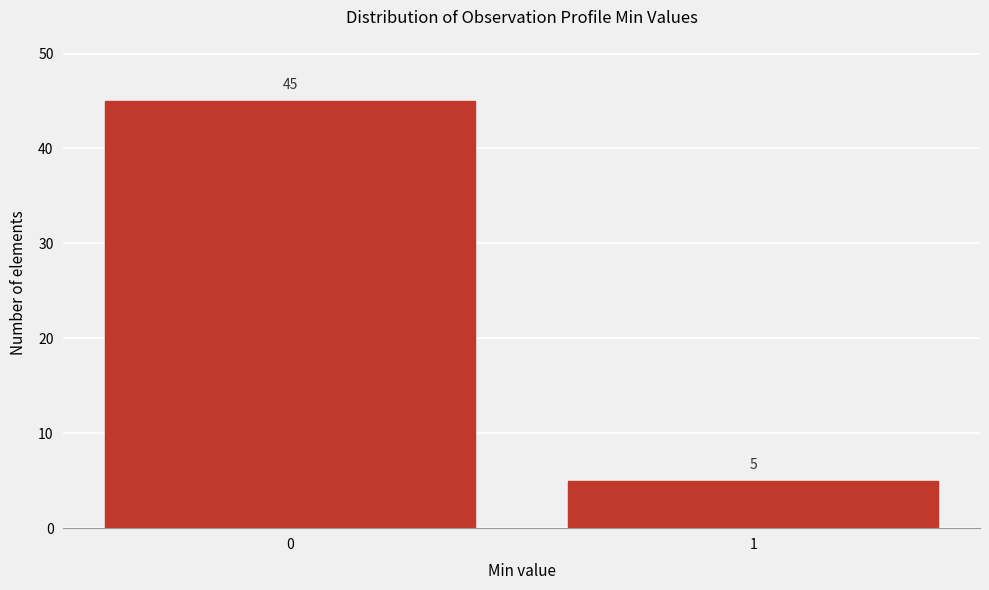

Reading right to left, what are all the values shown in this chart?

1=5	0=45